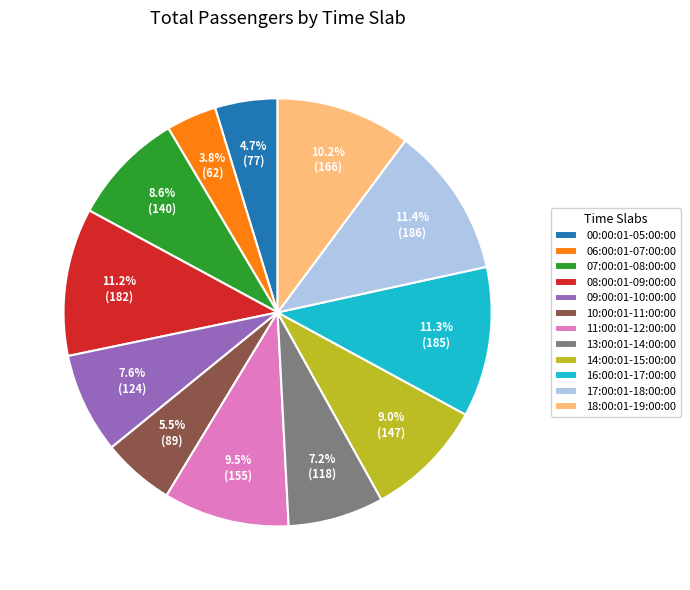

What is the ratio of the value at 08:00:01-09:00:00 to the value at 14:00:01-15:00:00?

1.2